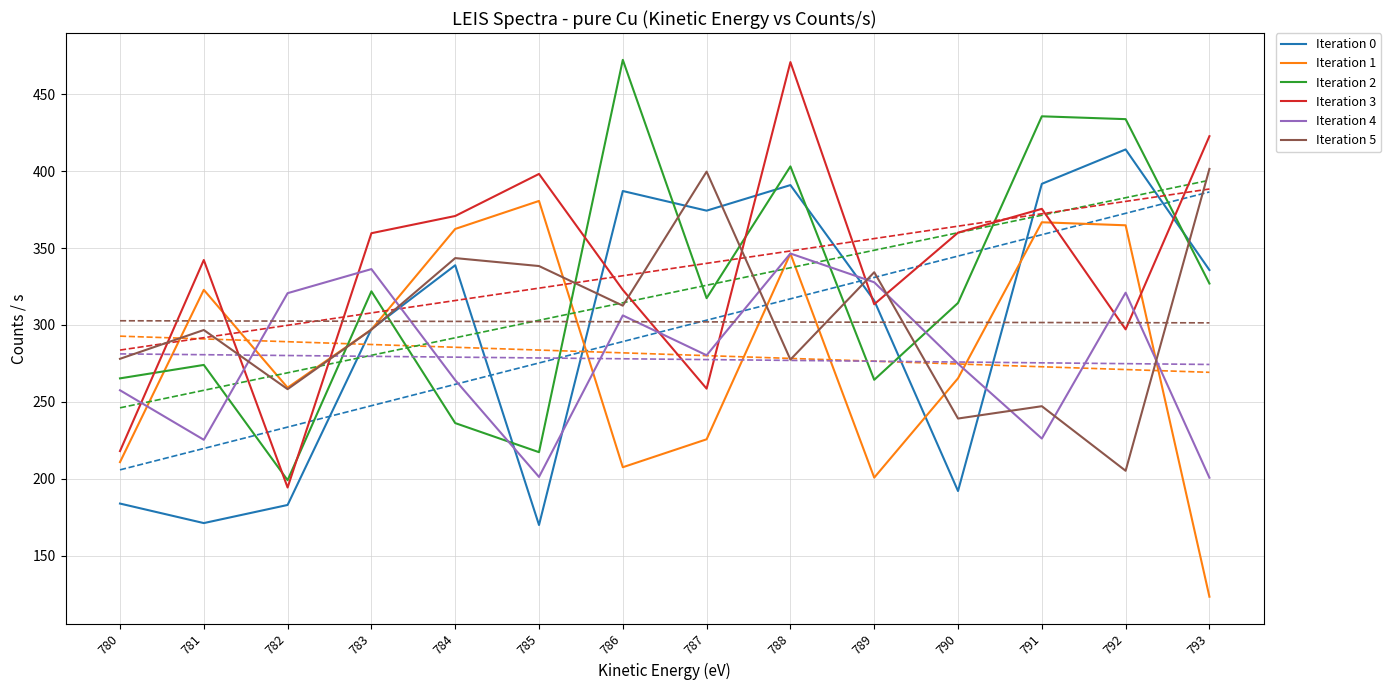

What is the sum of the Iteration 4 values at 782 and 792?

641.6